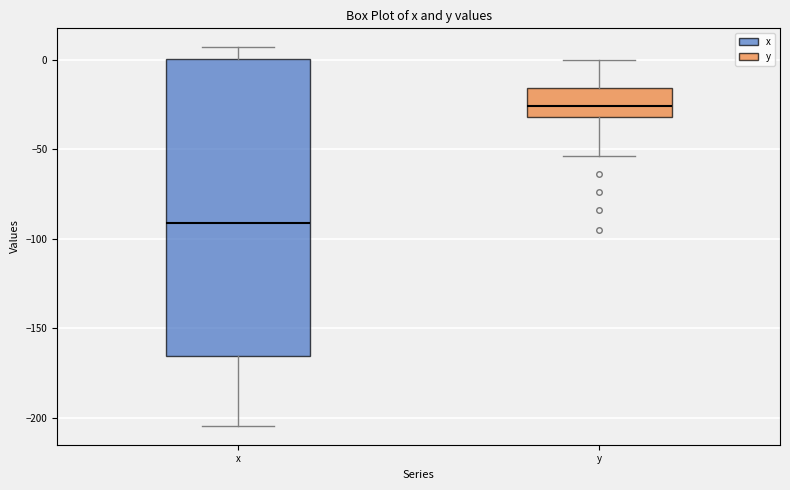

Which box has the lowest median line?

x